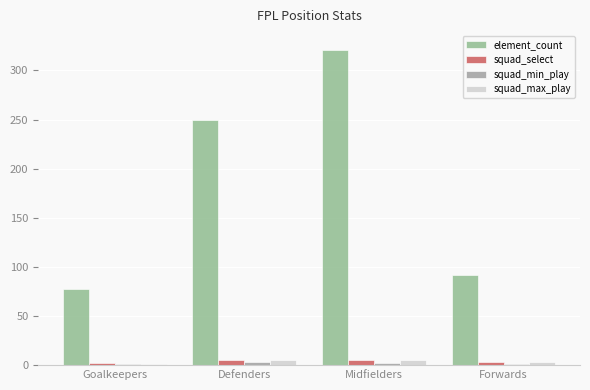

How many distinct data groups are displayed?

4